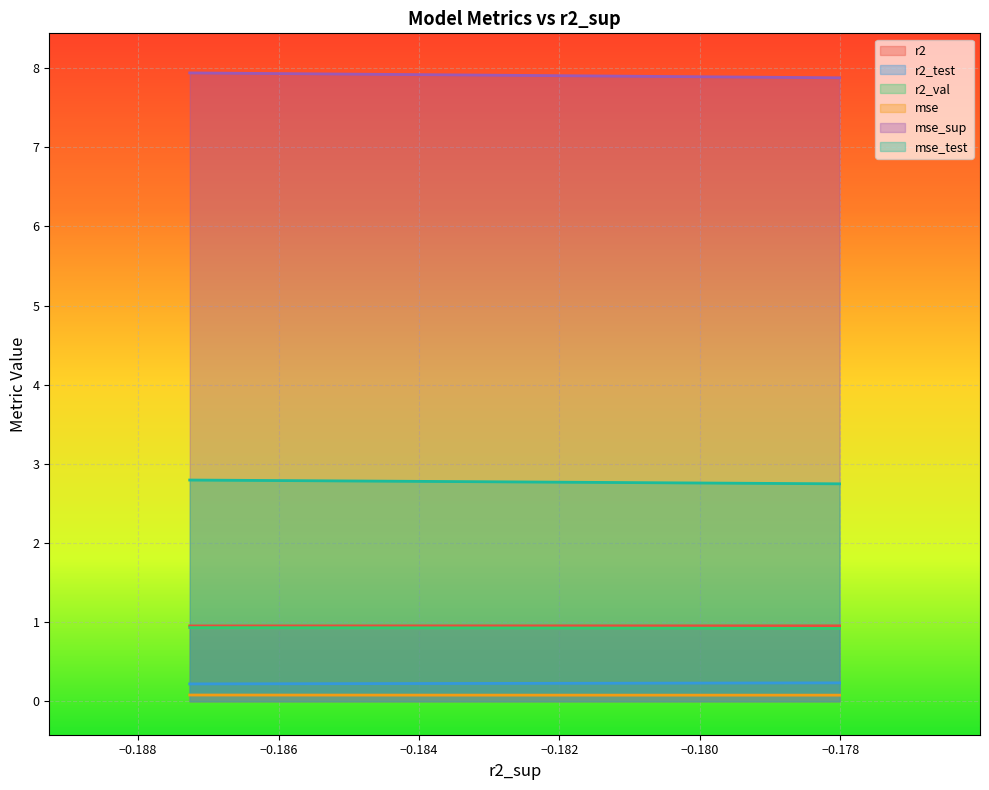

Which series has the largest total across all categories?

mse_sup